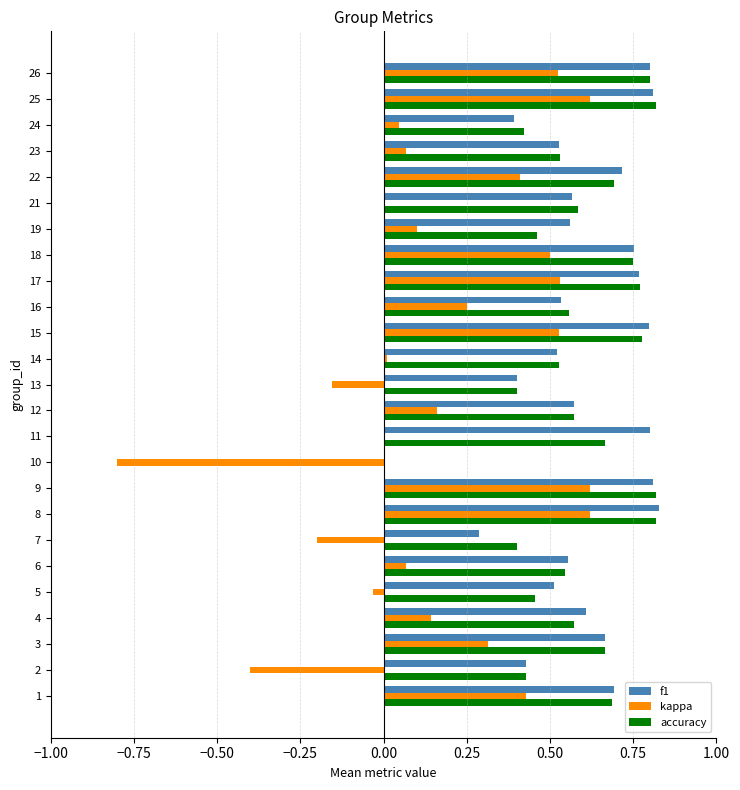

Which series has the largest range (max minus min)?

kappa